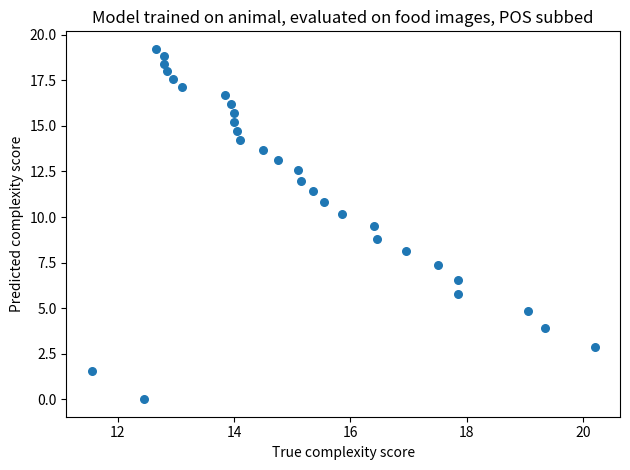

What is the range of X values (max minus min)?

8.6